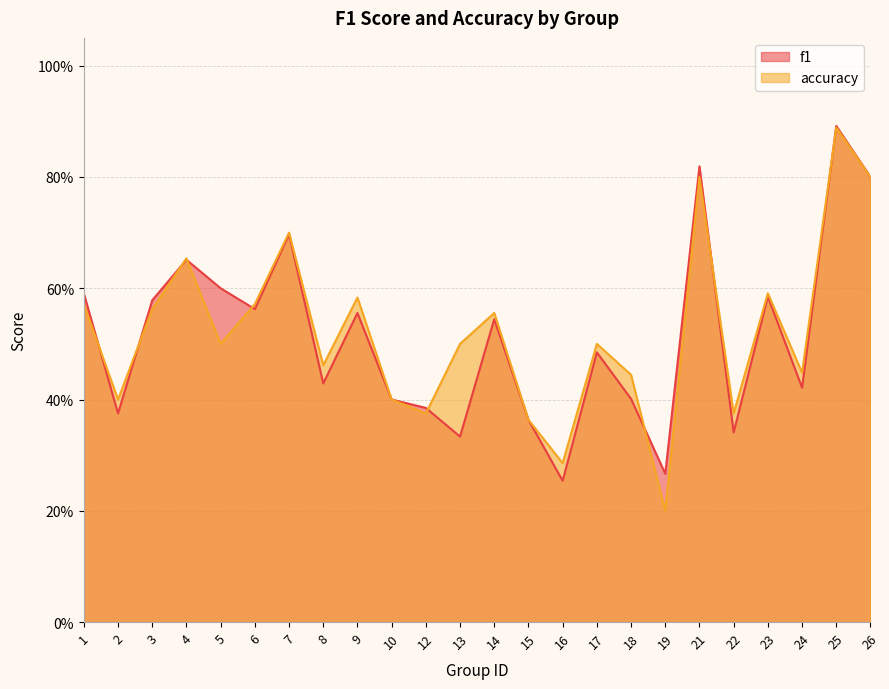

At which category does f1 reach its first local valley?

2